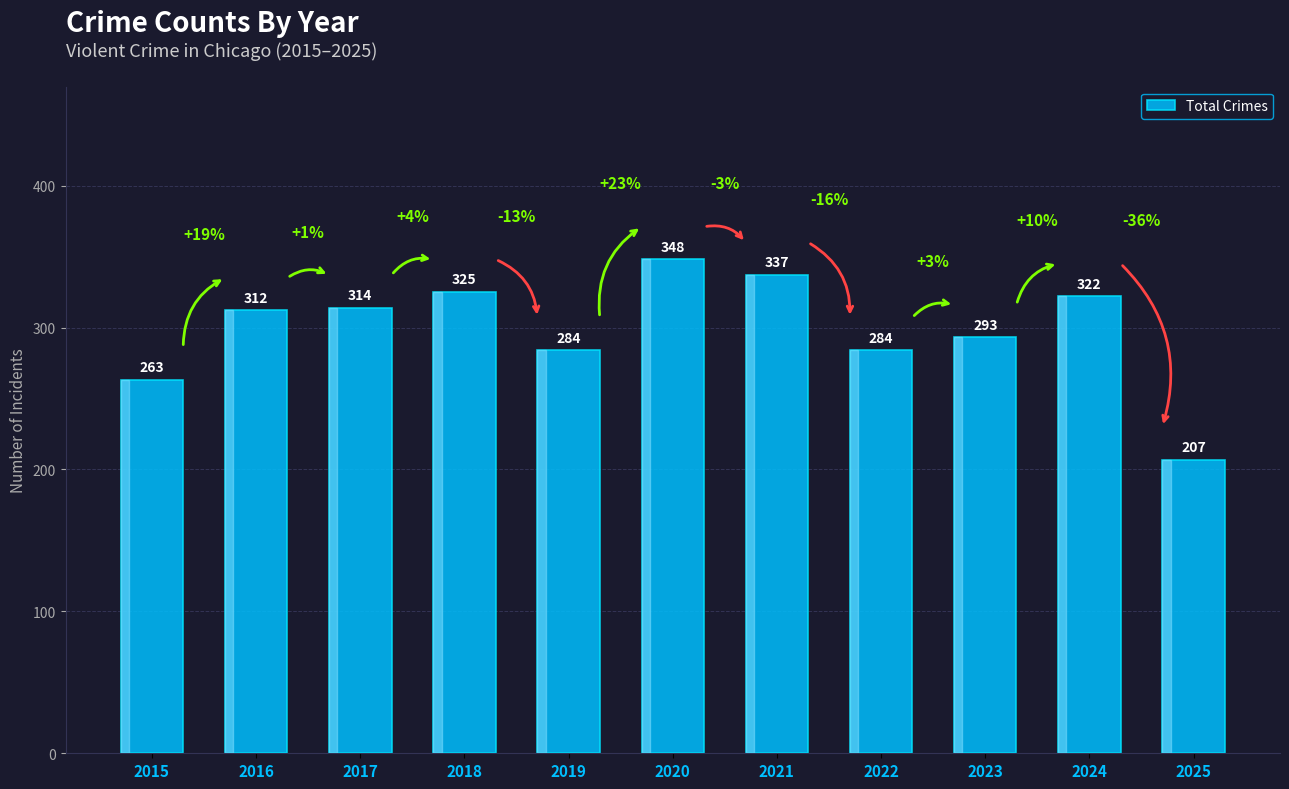

What is the difference between the maximum and minimum values?

141